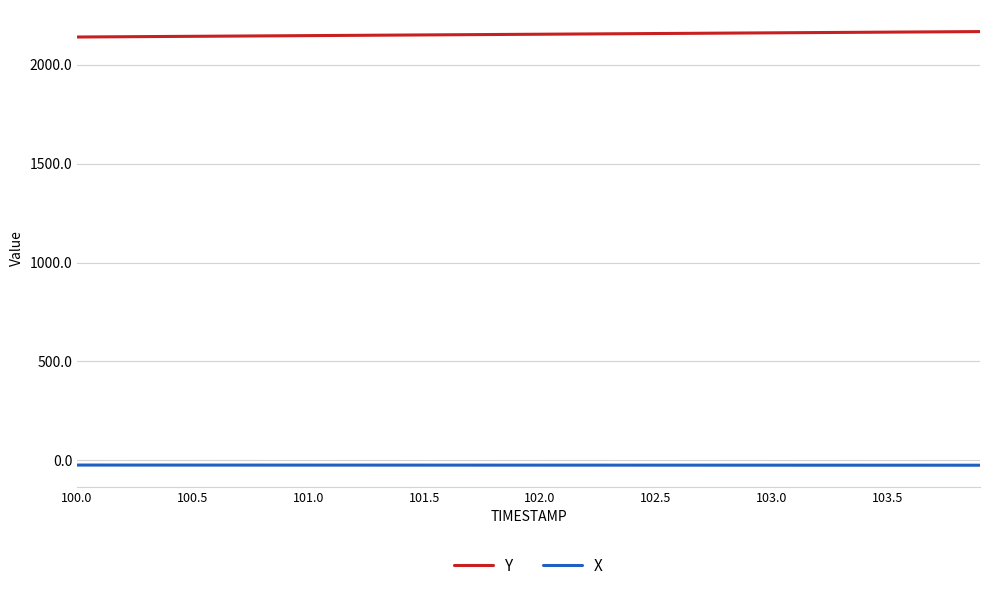

Count the number of data series in this chart.

2